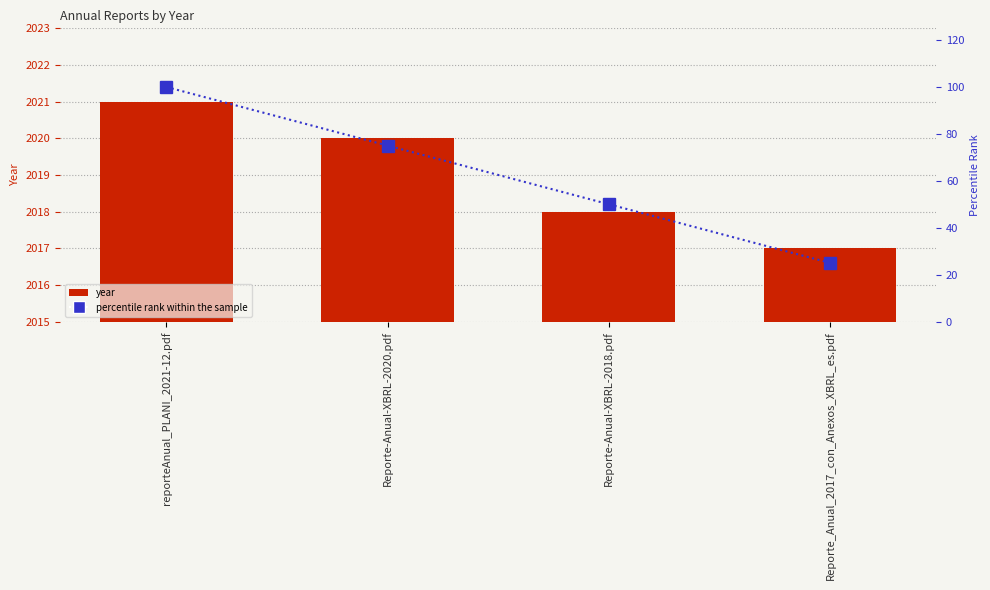

What is the difference between the highest and lowest values at Reporte_Anual_2017_con_Anexos_XBRL_es.pdf?

1992